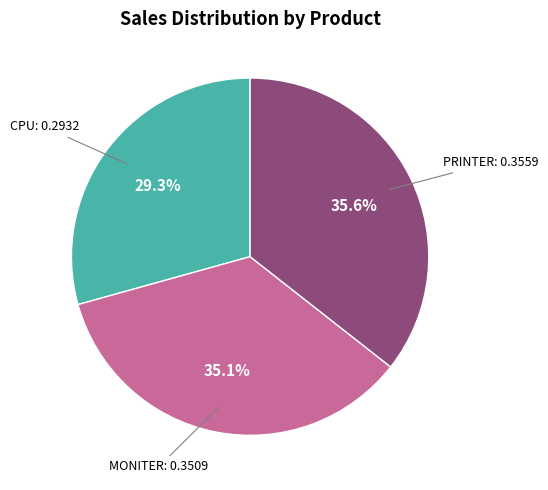

Is there a majority slice in this chart?

No